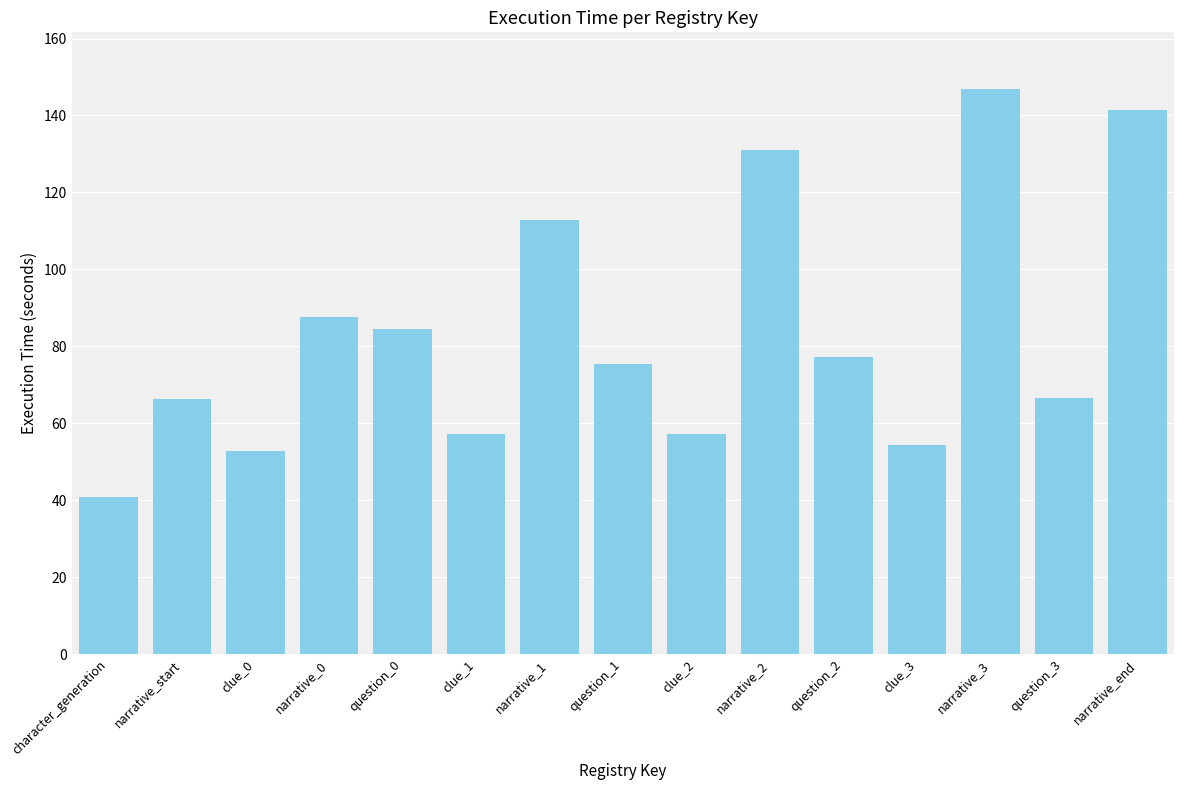

What is the difference between the maximum and minimum values?

106.0